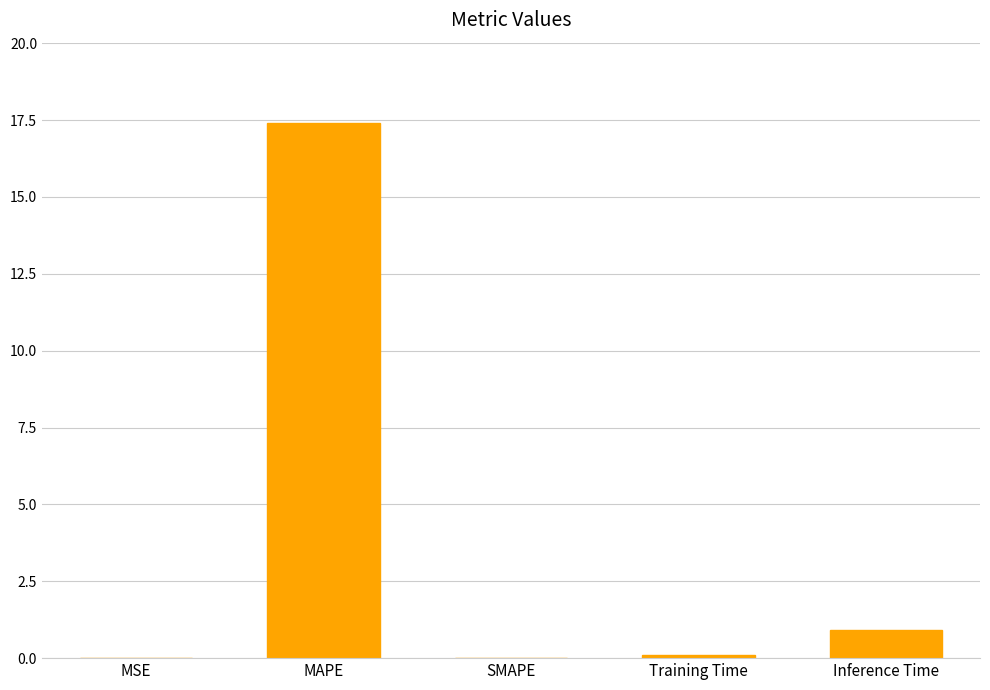

Which has a higher value, MAPE or Training Time?

MAPE